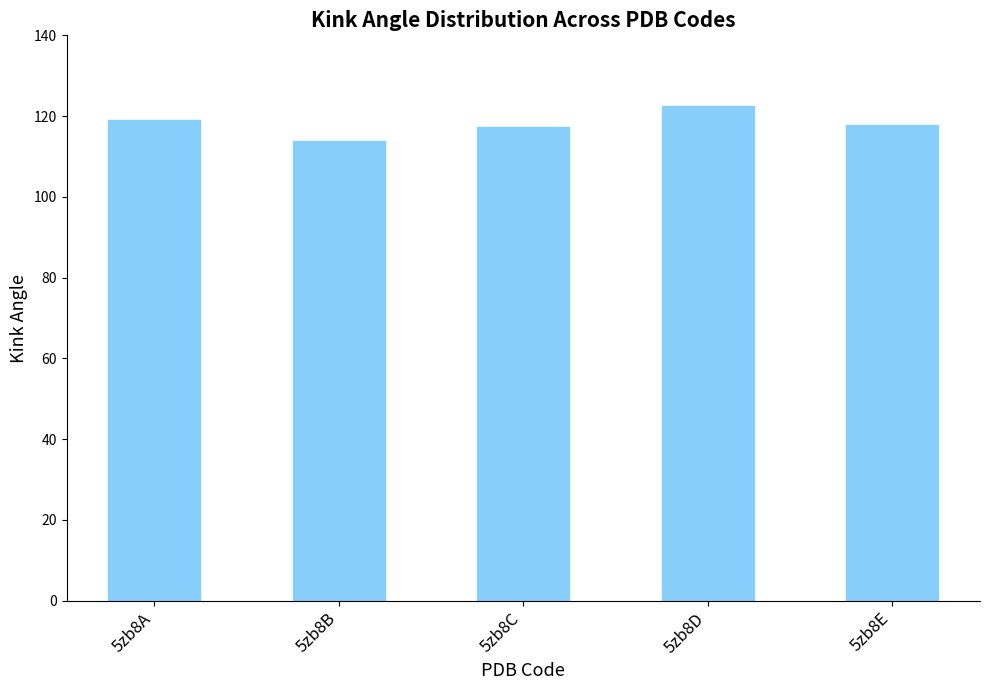

How many distinct data groups are displayed?

1